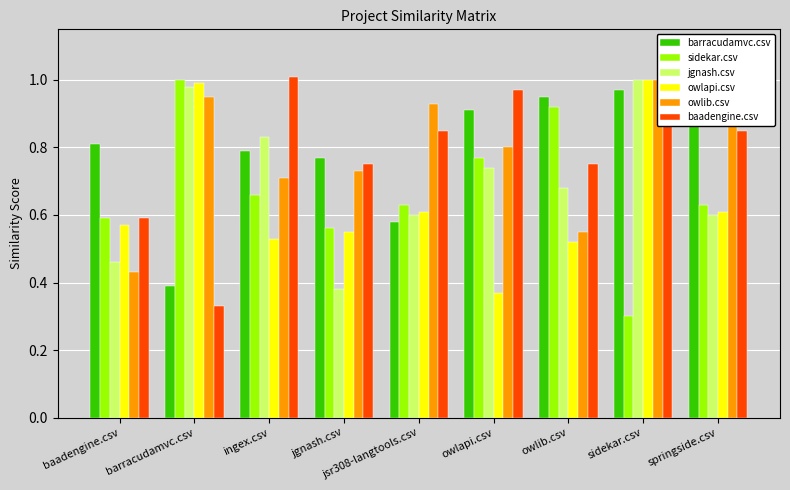

What is the highest value of the jgnash.csv series?

1.0